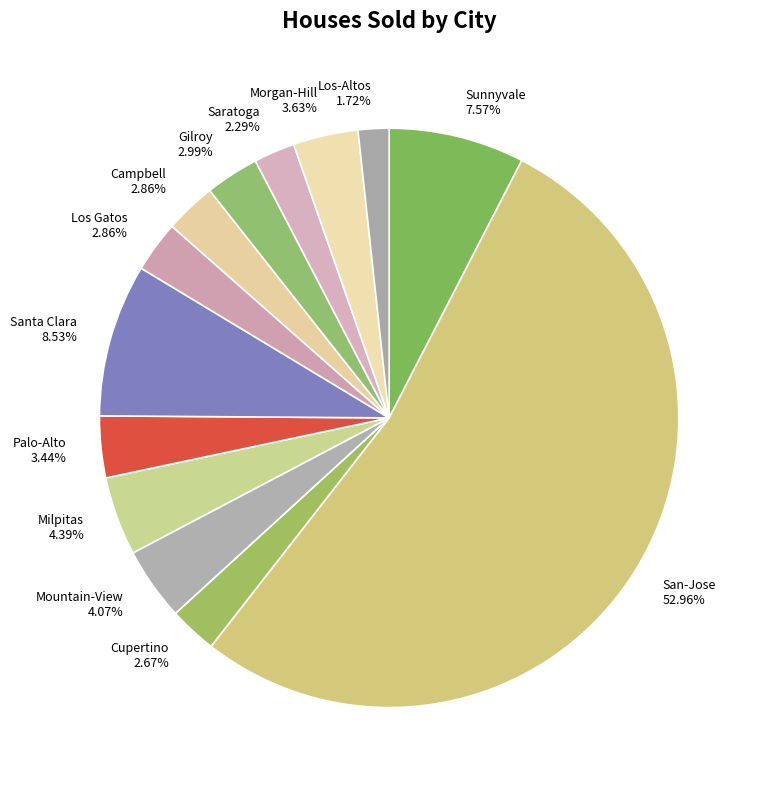

Is it true that Gilroy is 3% of the pie?

True